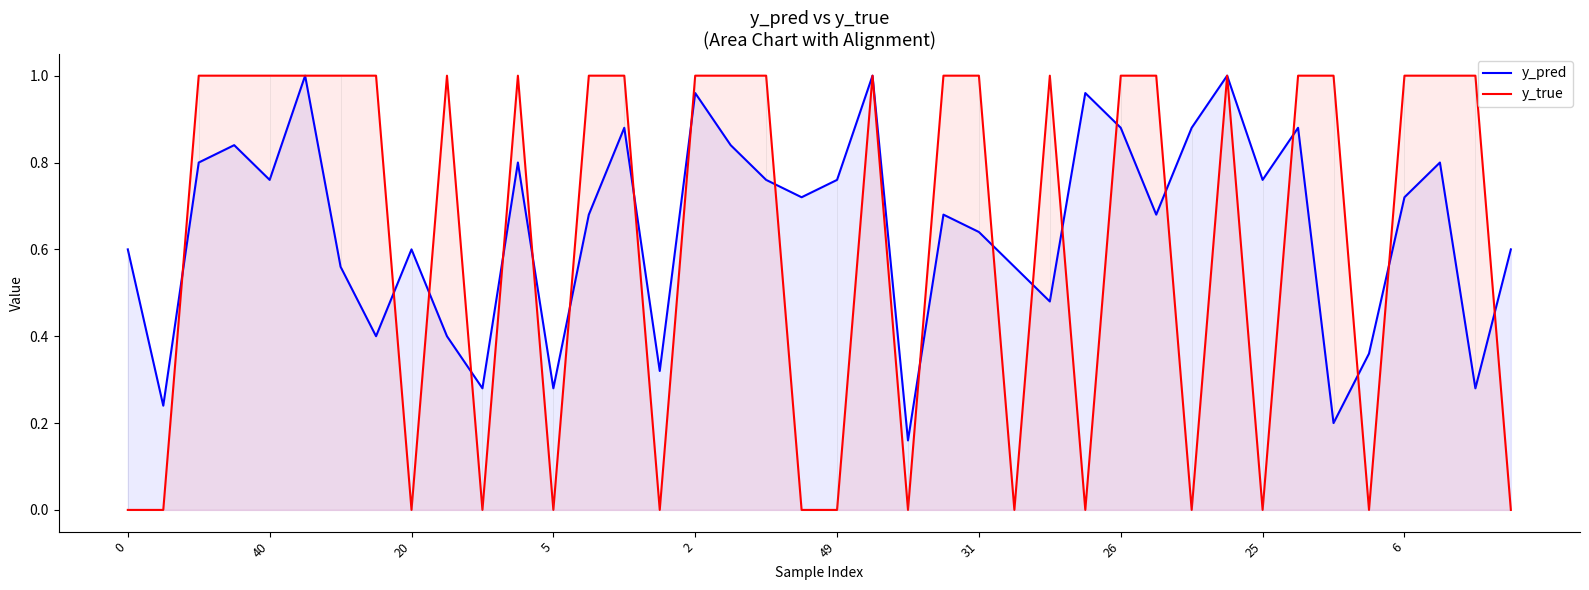

Is the value of y_pred at 5 greater than the value of y_true at 2?

No